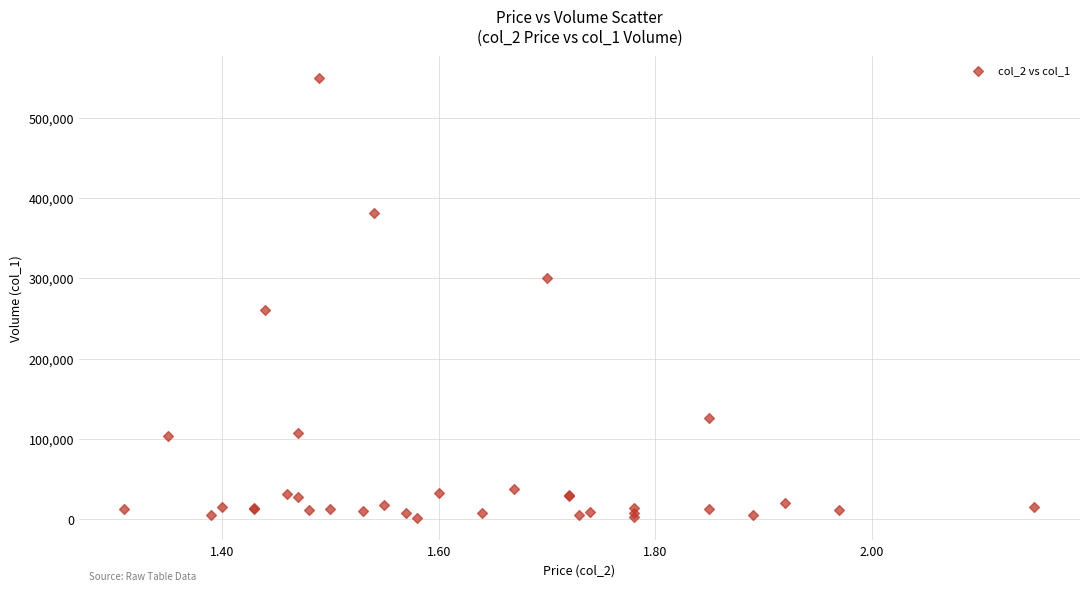

What Y value in the scatter plot is closest to 275500?

260000